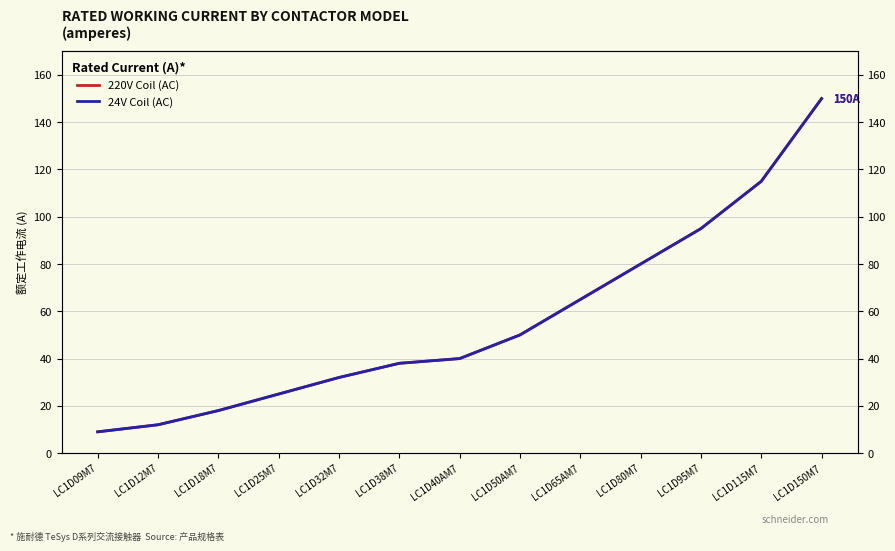

Which has a higher value, LC1D09M7 or LC1D25M7?

LC1D25M7